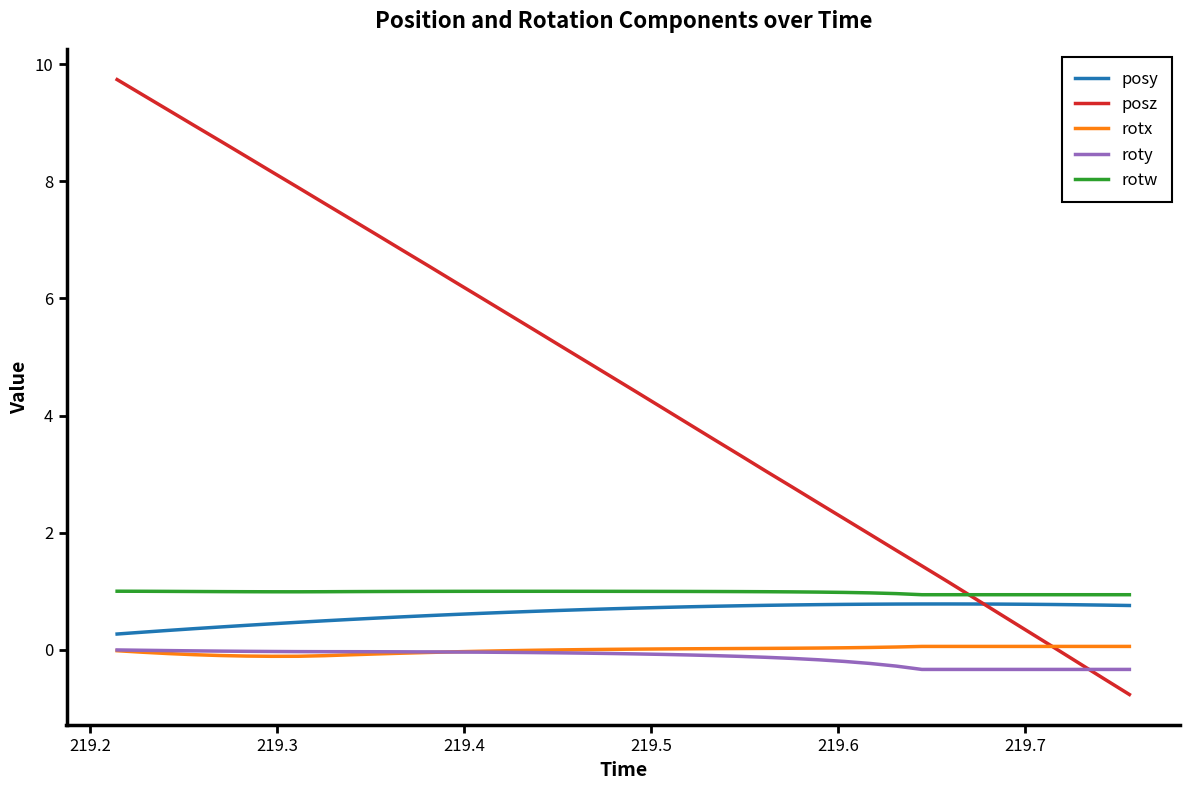

Which series has the largest total across all categories?

posz